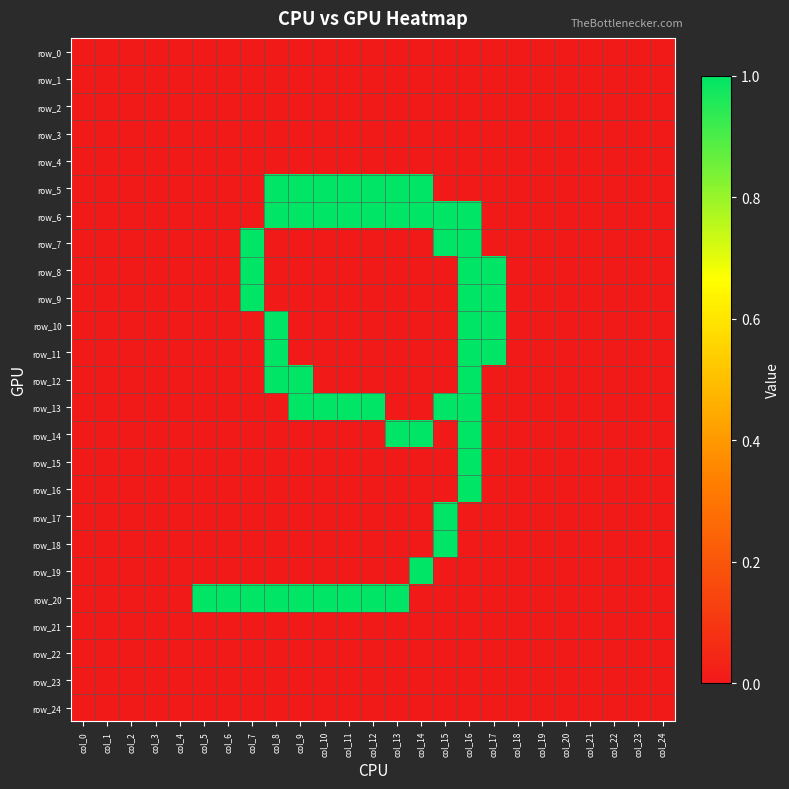

True or false: row_7 has a value of 1 at col_17.

False